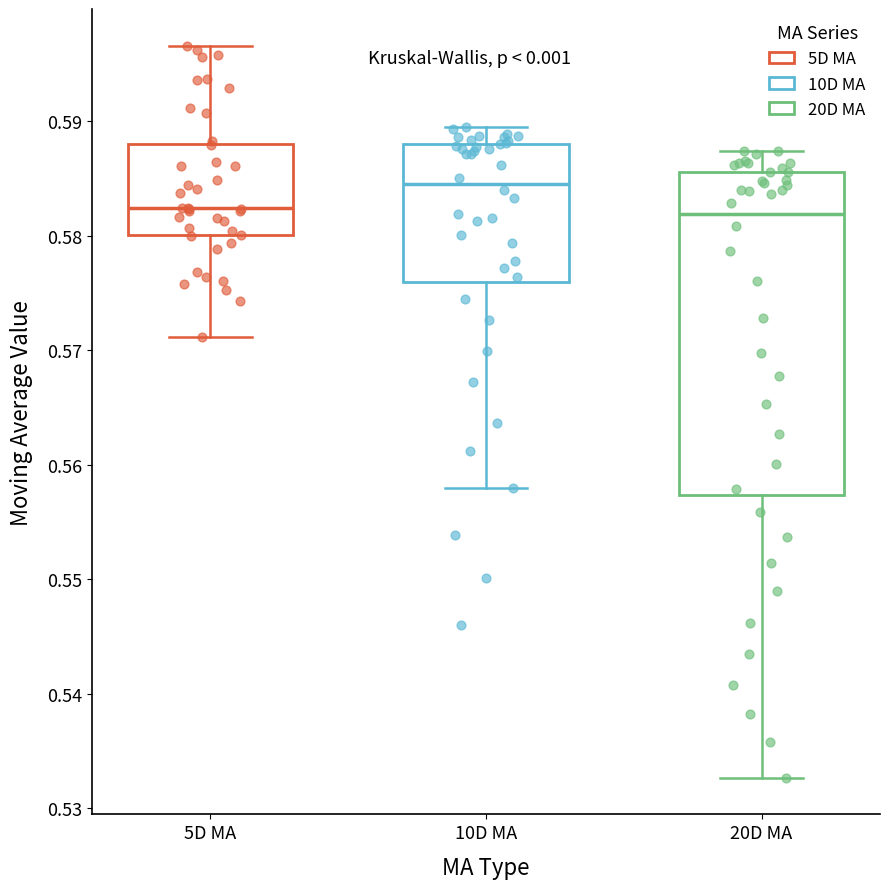

Where is the lower edge of the box for 20D MA on the y-axis? The values are not printed on the chart, so give them approximately, as read against the axis.

0.557